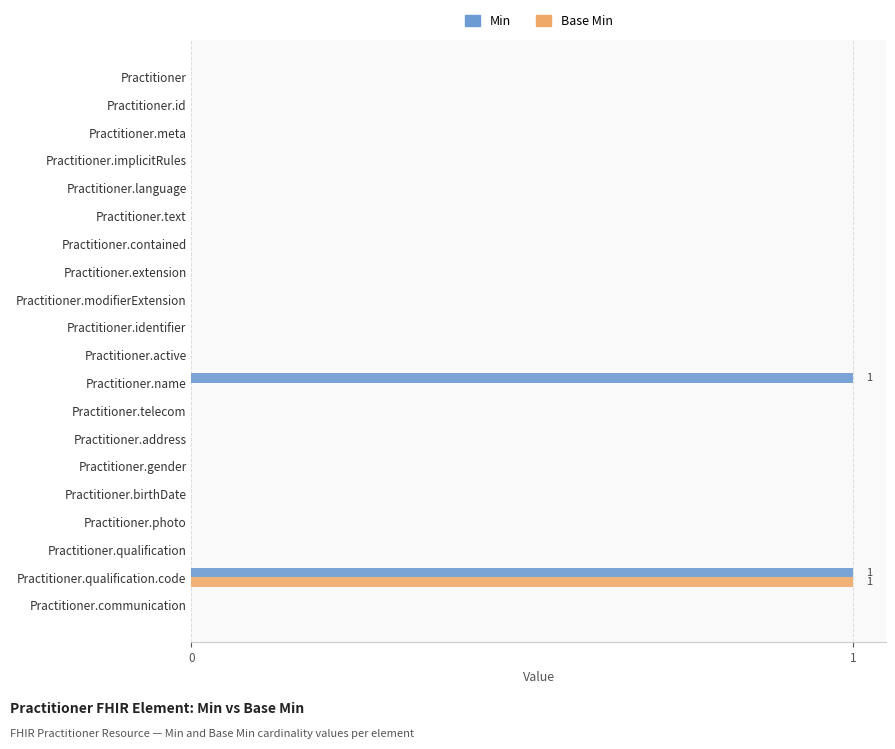

Which series has the largest total across all categories?

Min